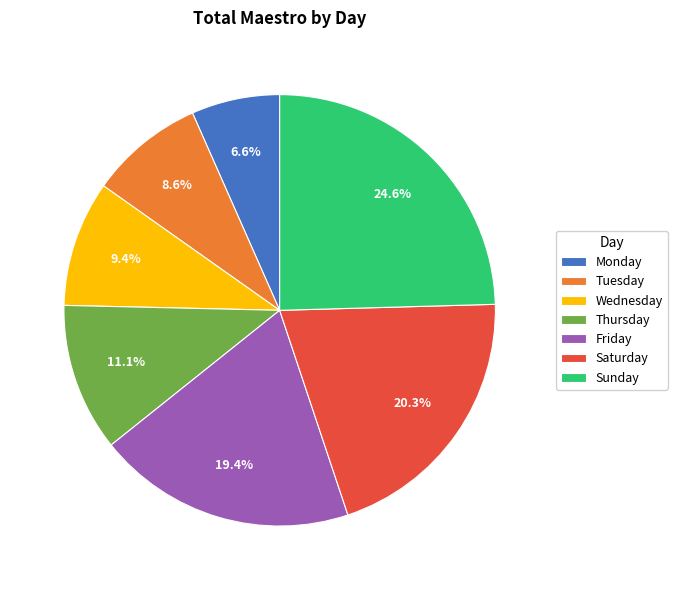

What portion of the pie excludes Sunday?

75.4%